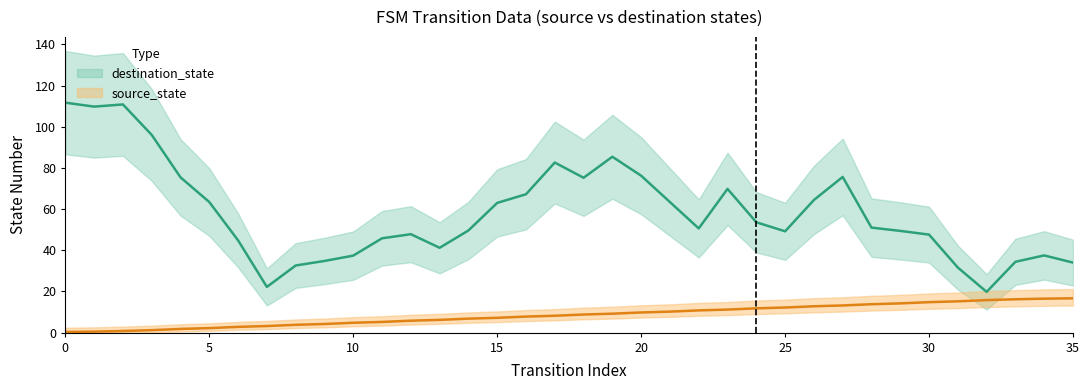

Where is destination_state nearest to the value 63?

15